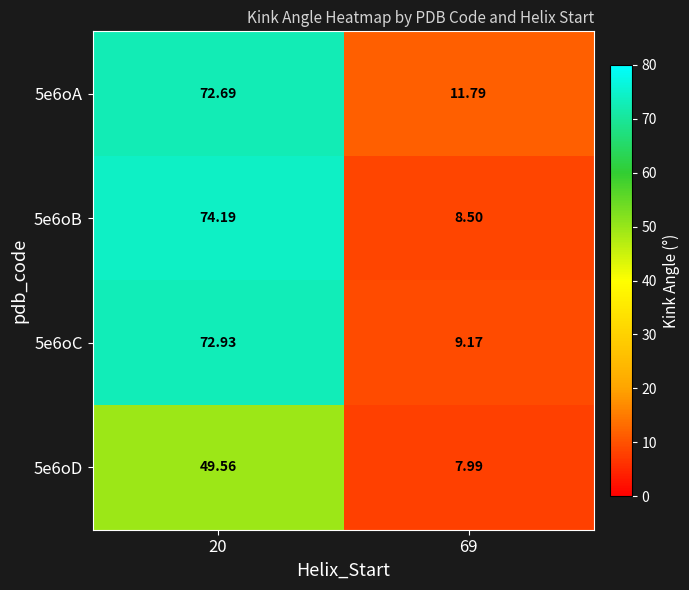

How many data points in 5e6oD are above 49?

1